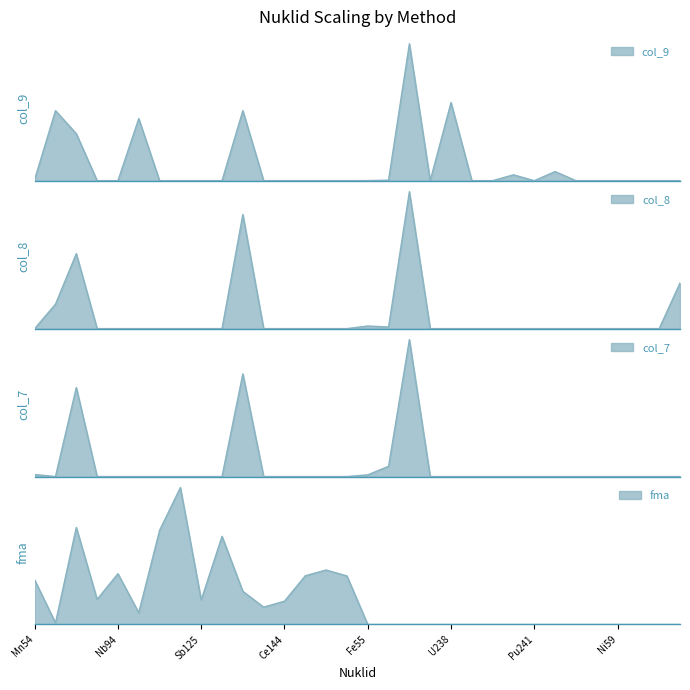

Which category has the highest value in the col_7 series?

Sr90